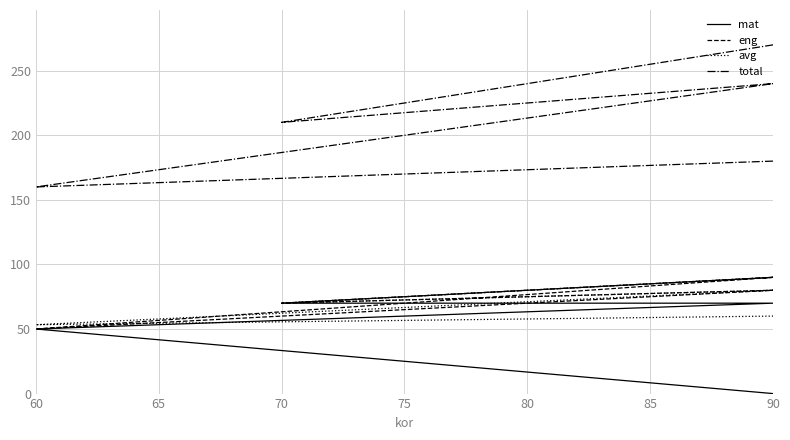

What is the greatest value displayed?

270.0